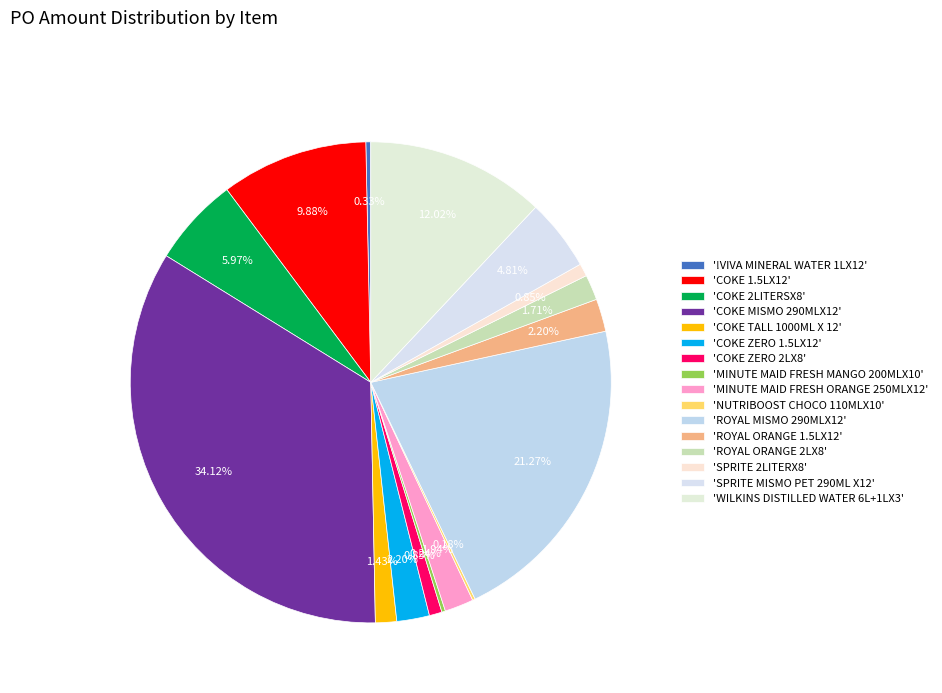

Which slice is the largest?

'COKE MISMO 290MLX12'